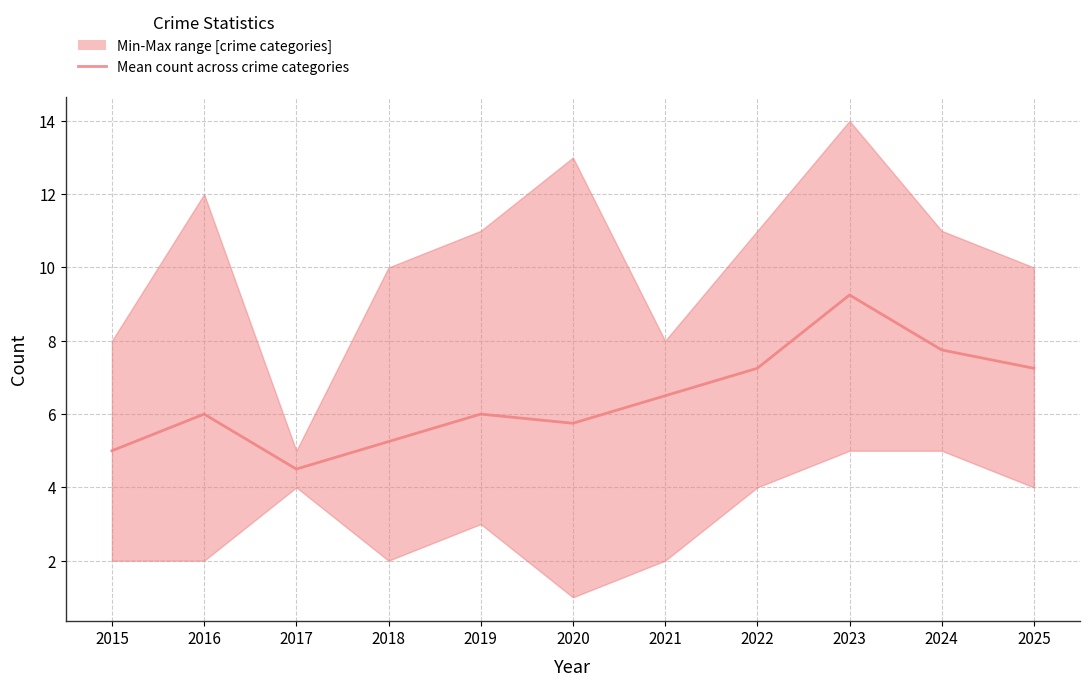

Reading left to right, extract all data points from this chart.

5.0	6.0	4.5	5.2	6.0	5.8	6.5	7.2	9.2	7.8	7.2